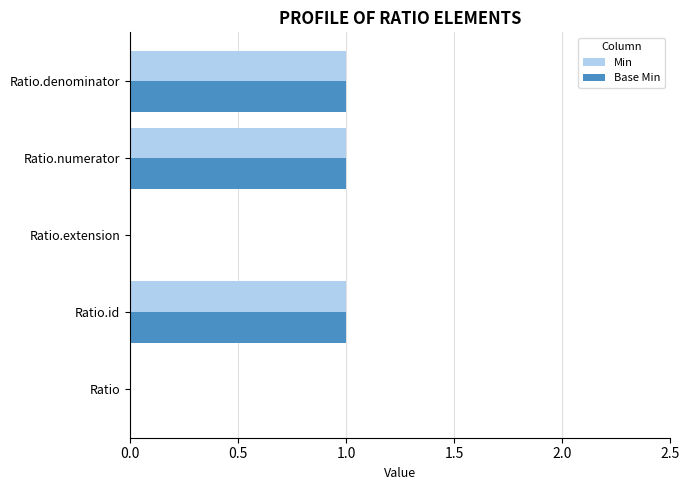

What is the sum of all Base Min values?

3